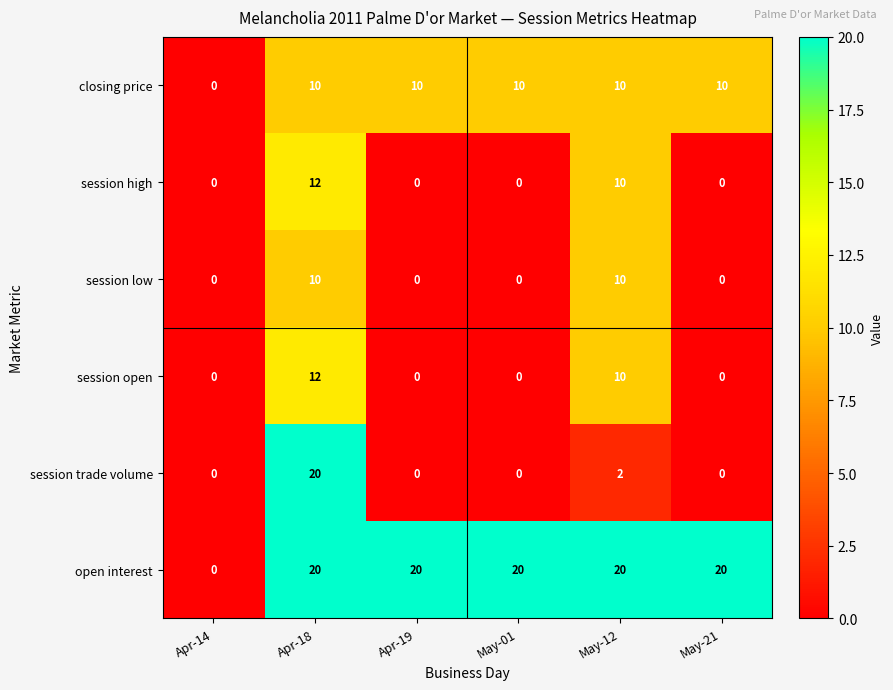

Is it true that session high equals 12 at Apr-18?

True